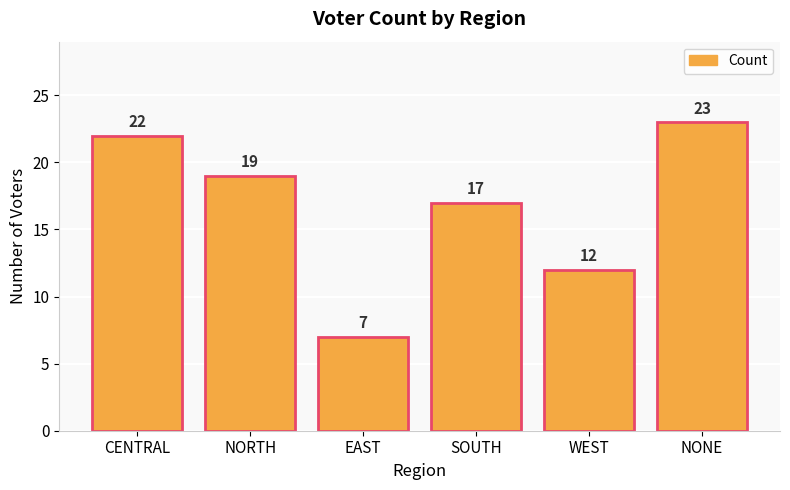

Rank the categories by value from lowest to highest.

EAST, WEST, SOUTH, NORTH, CENTRAL, NONE